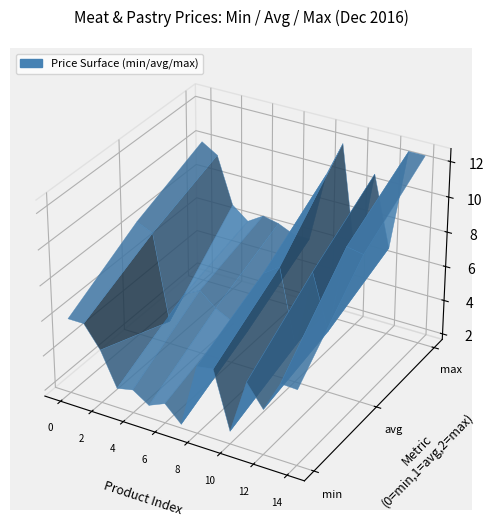

Reading left to right, transcribe all the data shown in this chart.

avg: 8.3	7.9	3.0	4.9	5.4	4.6	4.1	3.8	7.4	8.1	3.8	8.3	5.2	10.2	10.1
max: 10.0	9.4	6.8	6.0	6.6	6.4	6.0	6.0	10.0	12.0	5.0	10.8	6.8	12.5	12.5
min: 6.0	6.0	4.7	2.8	3.0	2.4	2.8	1.9	5.5	5.7	2.4	5.5	4.2	6.0	6.0